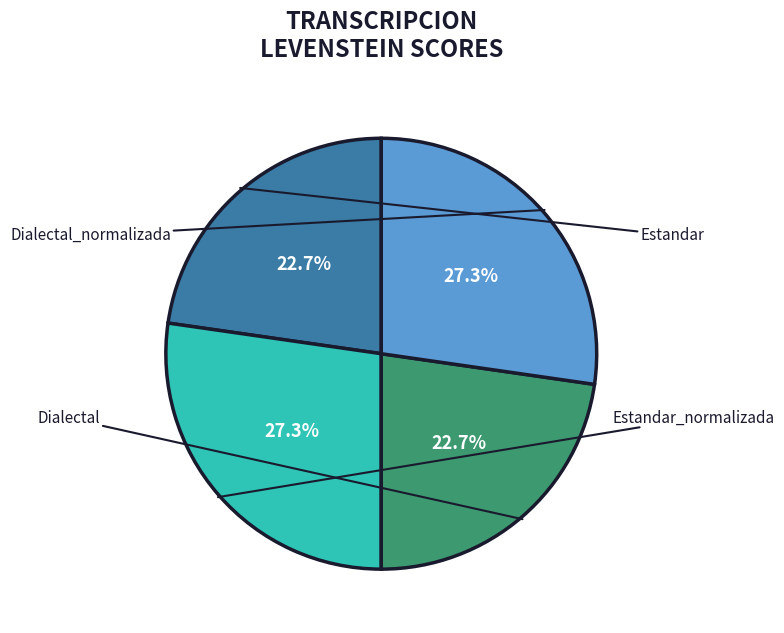

What is the smallest slice in the pie chart?

Estandar